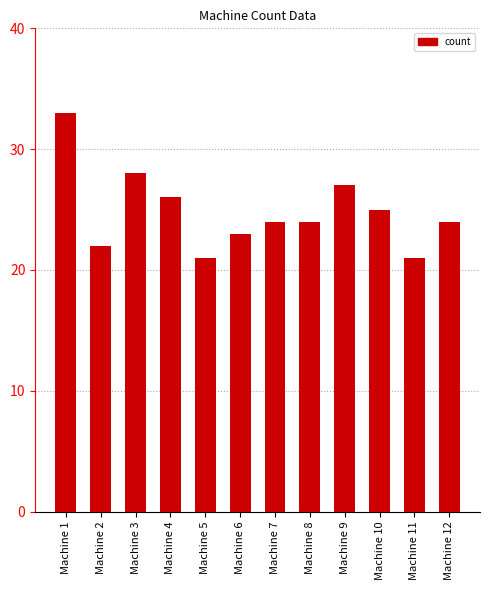

What value does the data have at Machine 11, to the nearest 10?

20